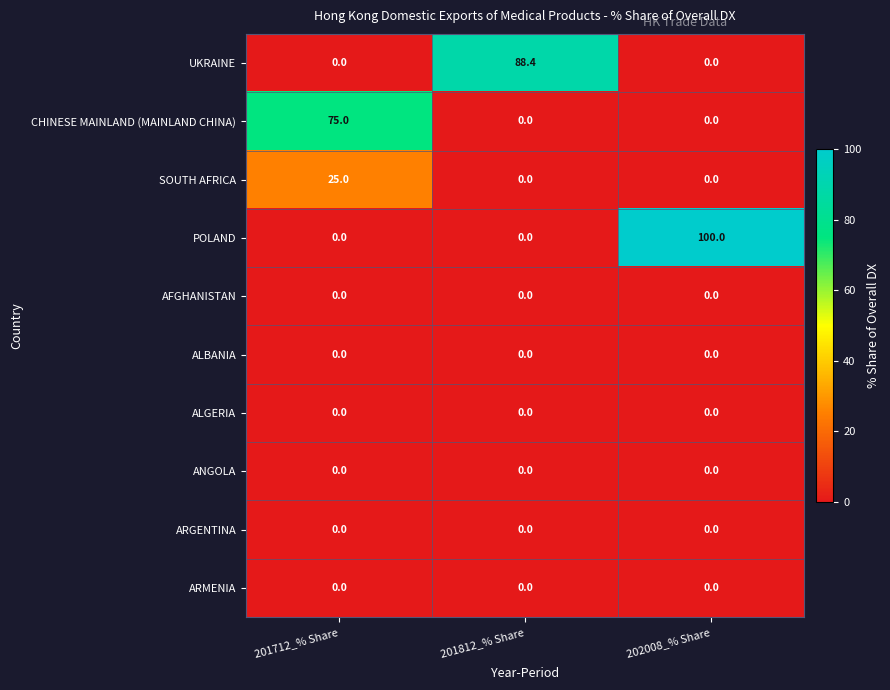

What is the greatest value displayed?

100.0